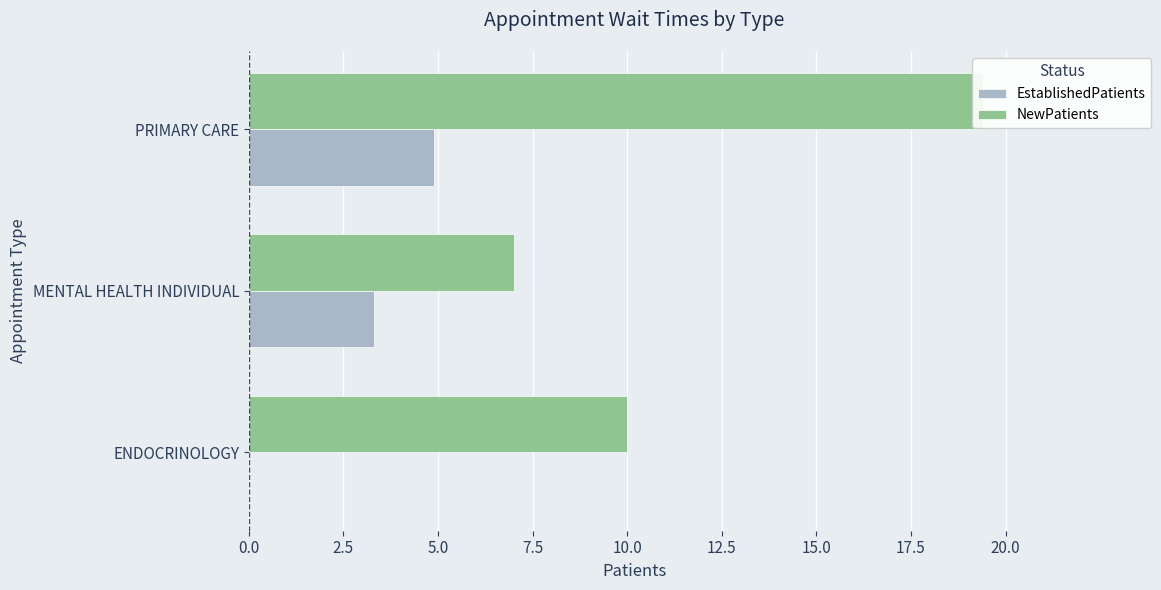

What is the average value of the EstablishedPatients series?

2.7